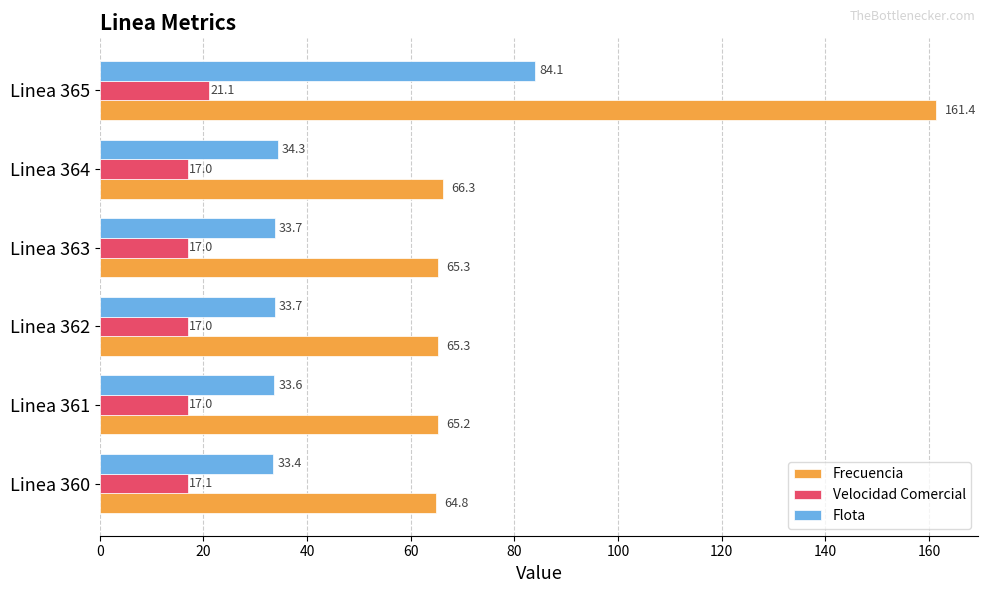

Which series has the largest range (max minus min)?

Frecuencia